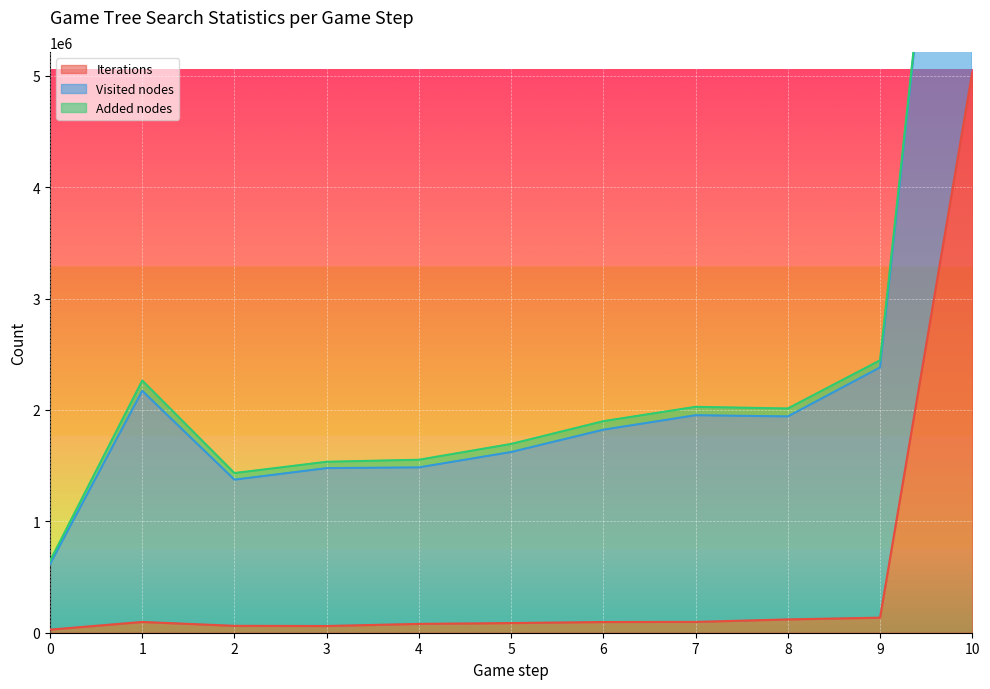

True or false: Visited nodes and Added nodes intersect in this chart.

False